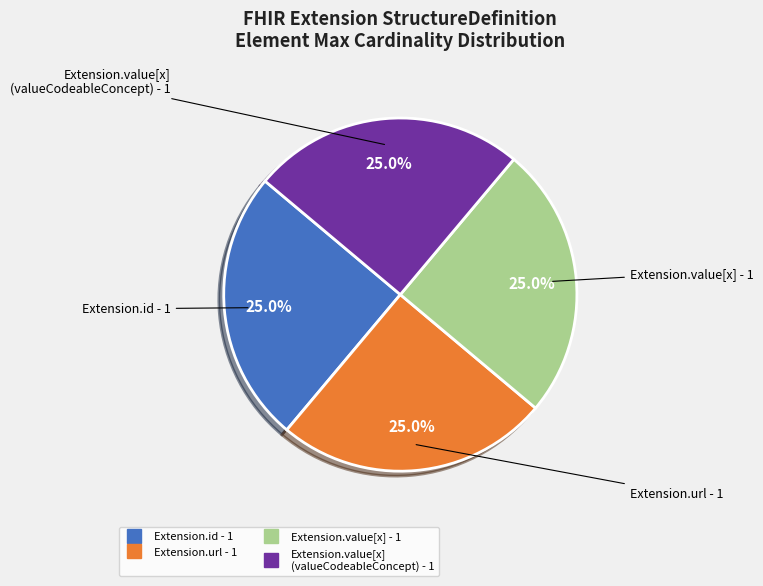

Is there a majority slice in this chart?

No